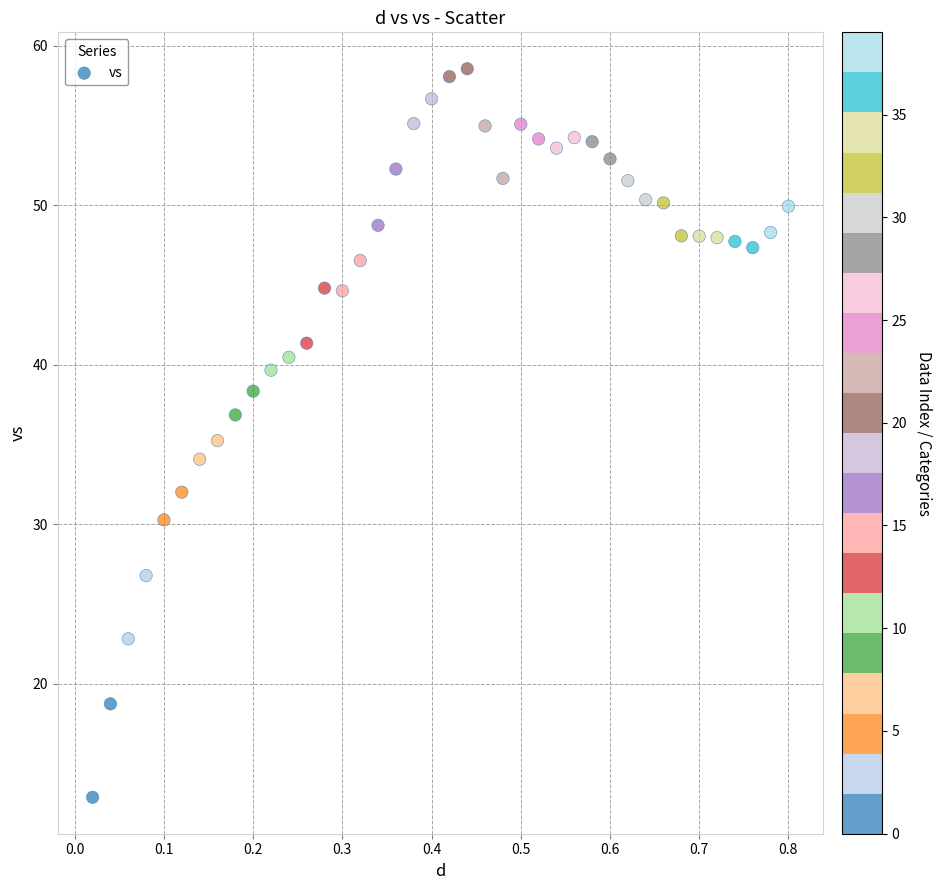

What is the range of X values (max minus min)?

0.8